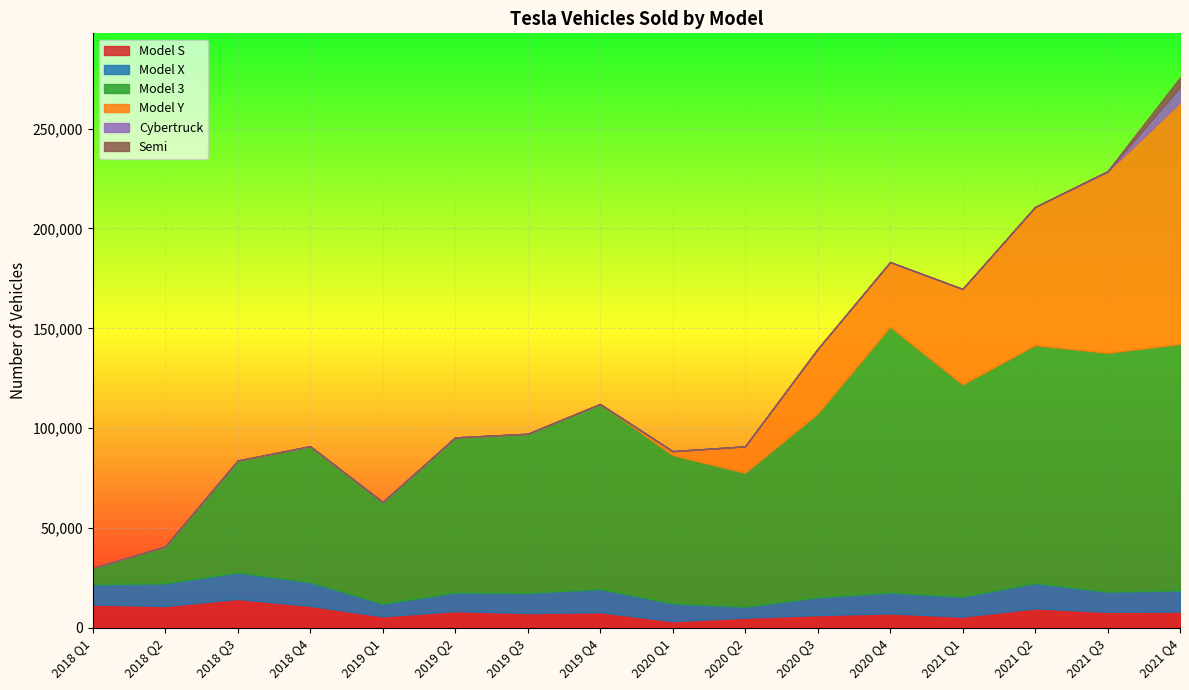

Which series has the widest spread of values?

Model 3